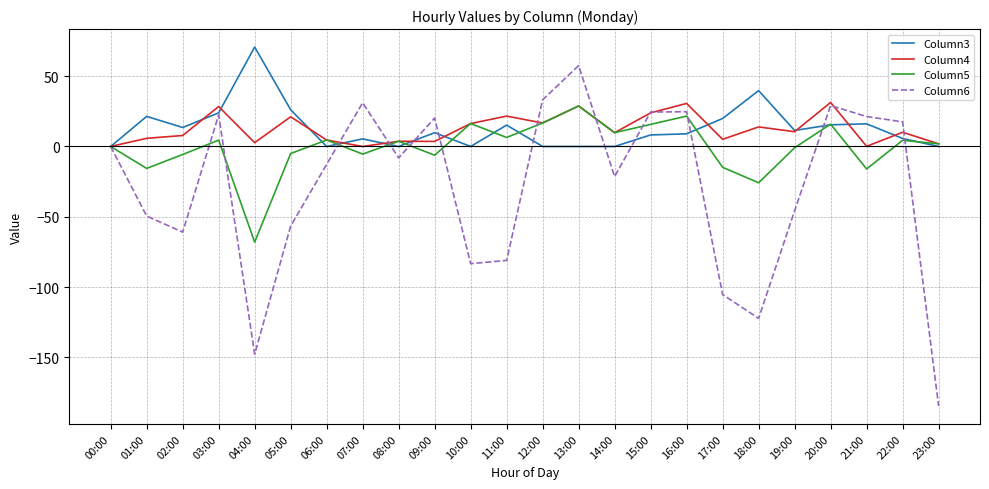

What is the smallest value displayed?

-184.5